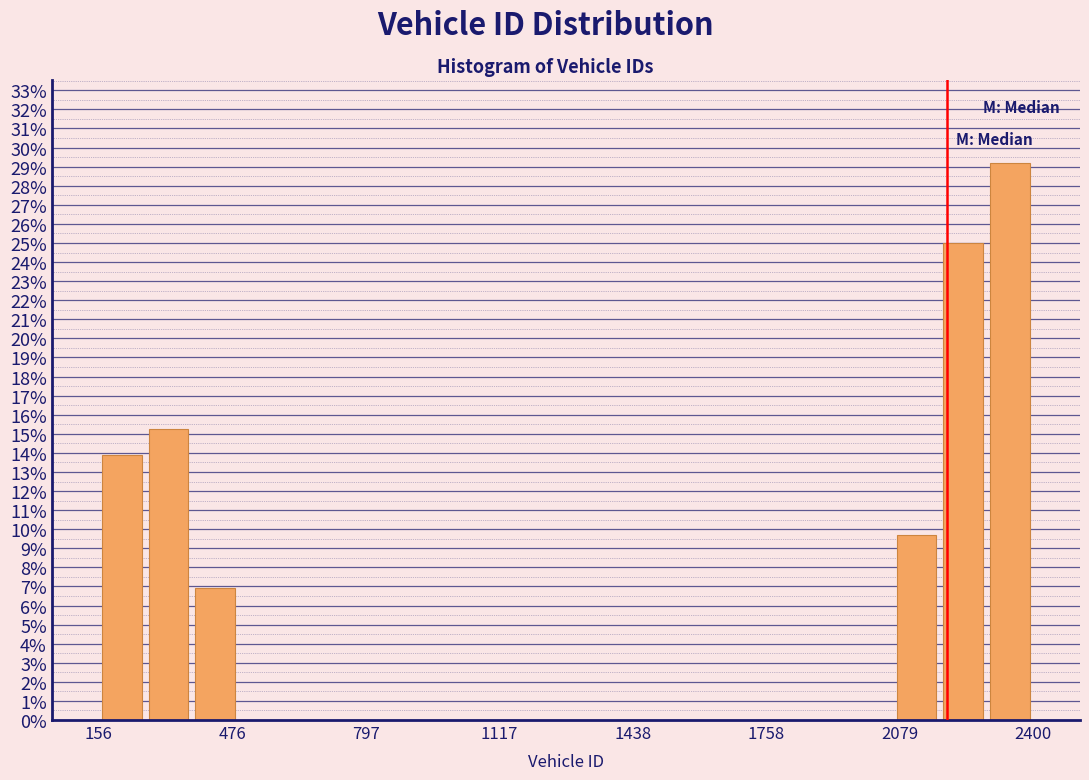

Read against the x-axis, roughly where is the centre of the tallest bar?

2350